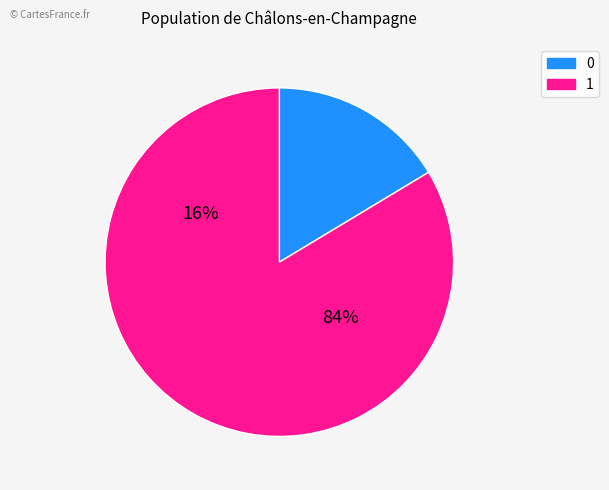

Approximately how many times larger is the value at 0 compared to 1?

0.2